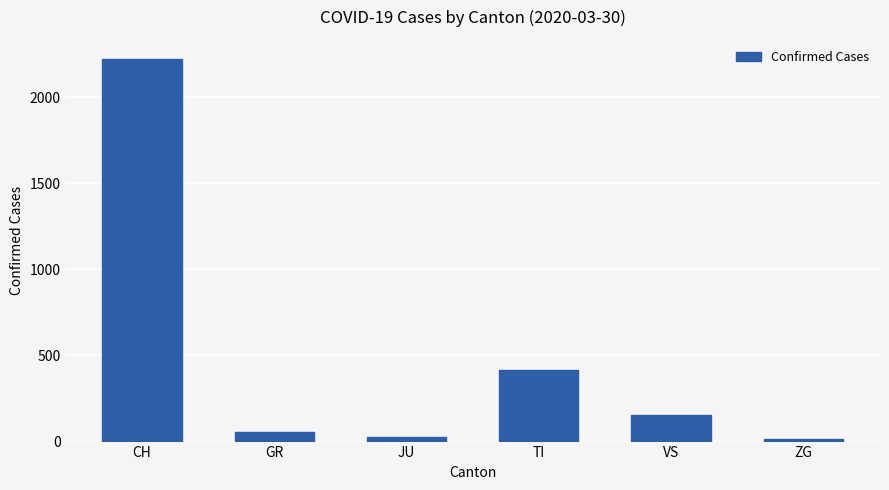

Does the chart contain stacked bars?

No